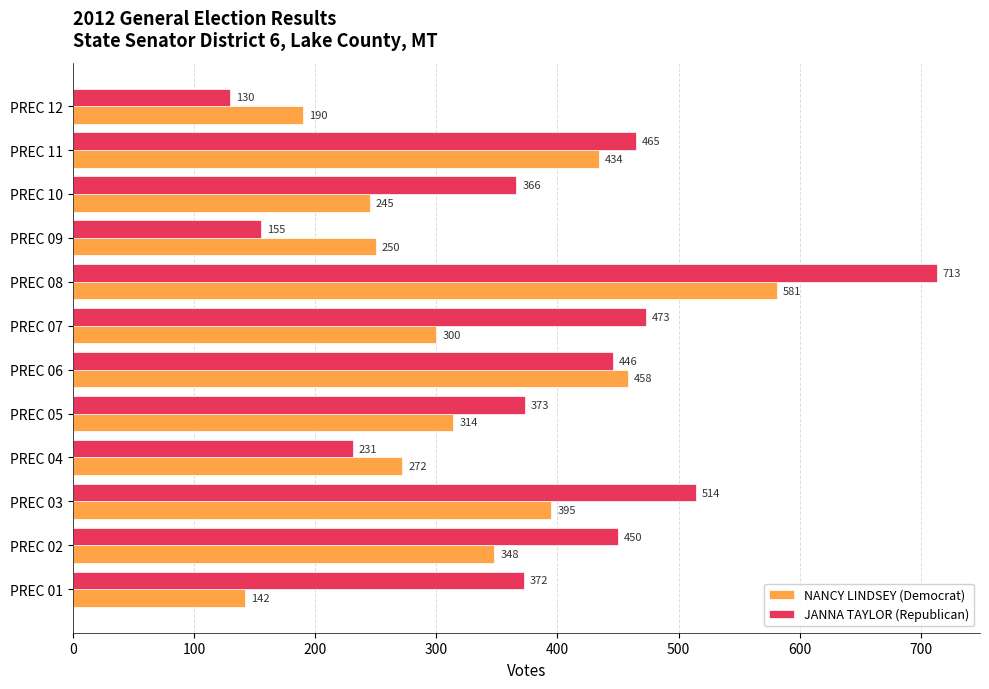

What is the highest value of the JANNA TAYLOR (Republican) series?

713